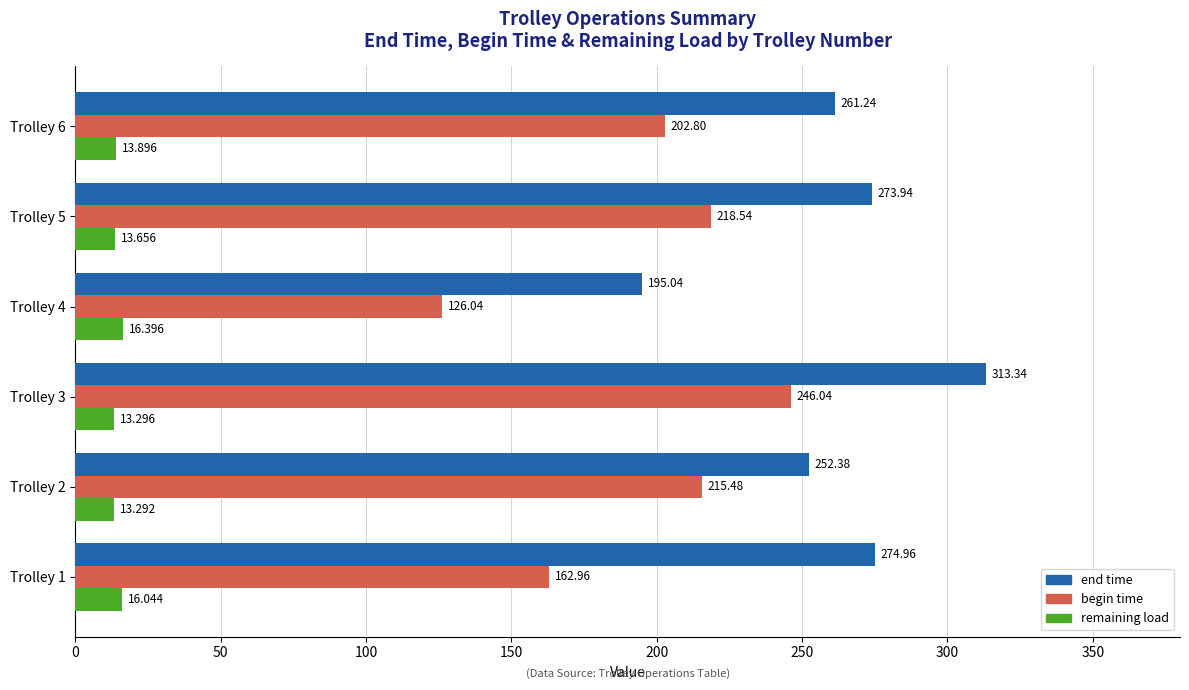

What is the smallest value displayed?

13.3